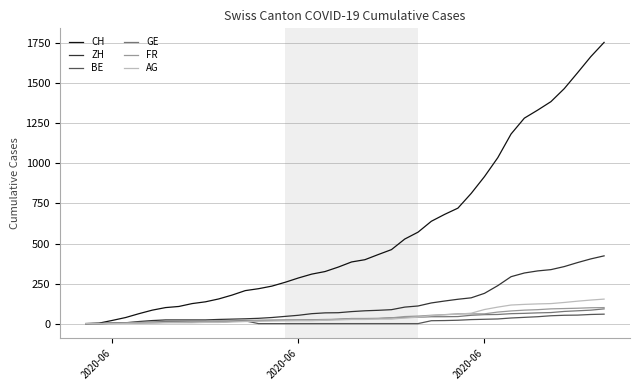

Which series has the largest total across all categories?

CH